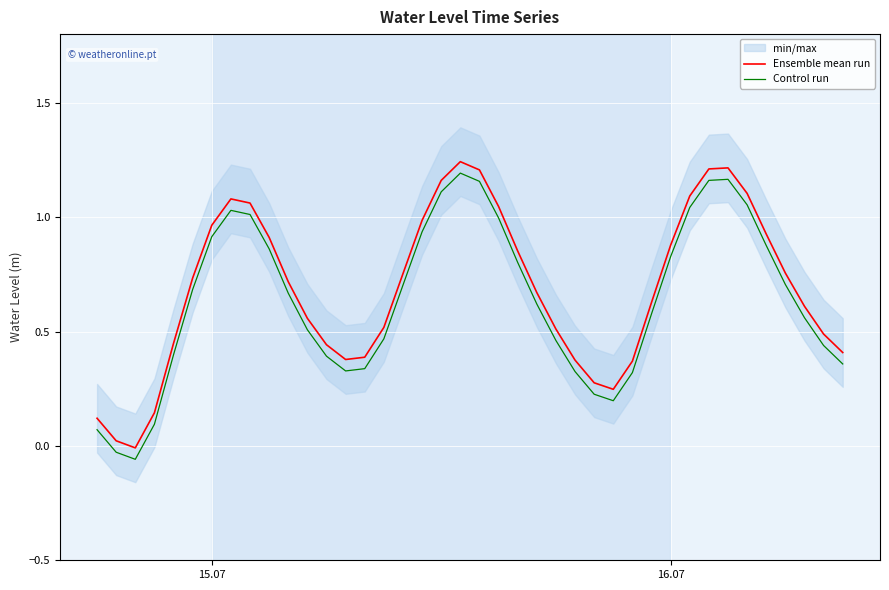

True or false: Ensemble mean run and Control run intersect in this chart.

False